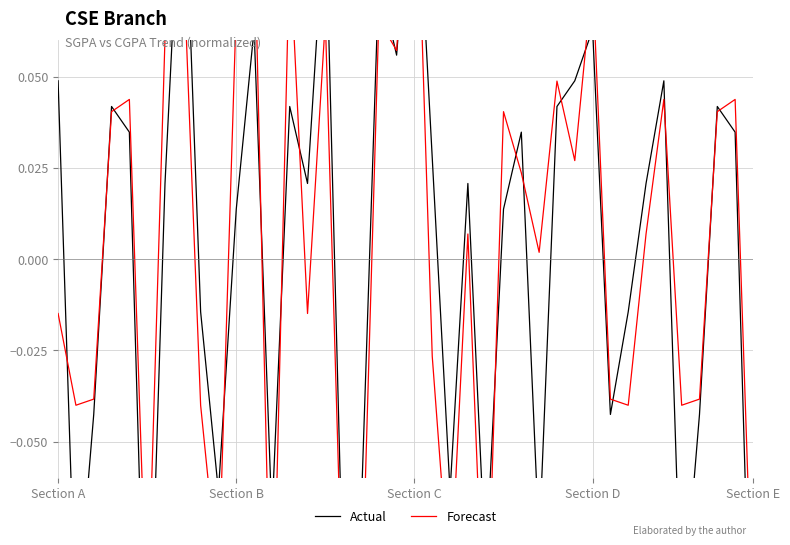

Where is Actual nearest to the value 0?

Section B